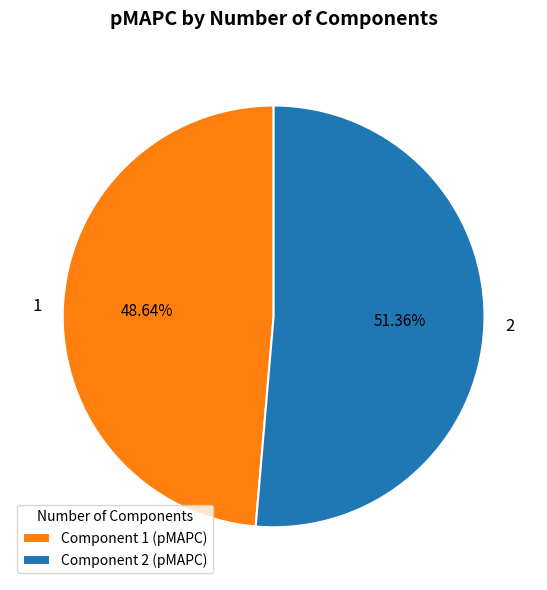

Combined, what portion of the pie is 1 and 2?

100.0%